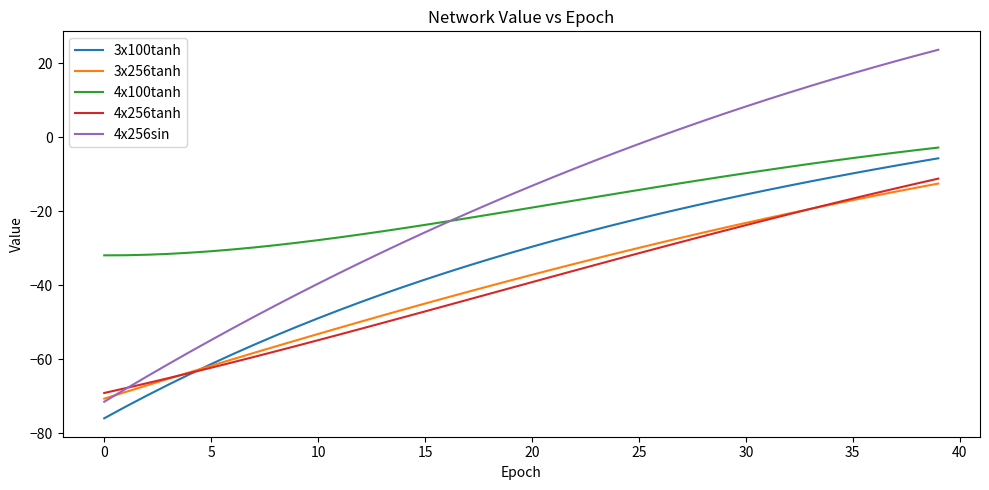

Which series has the largest range (max minus min)?

4x256sin